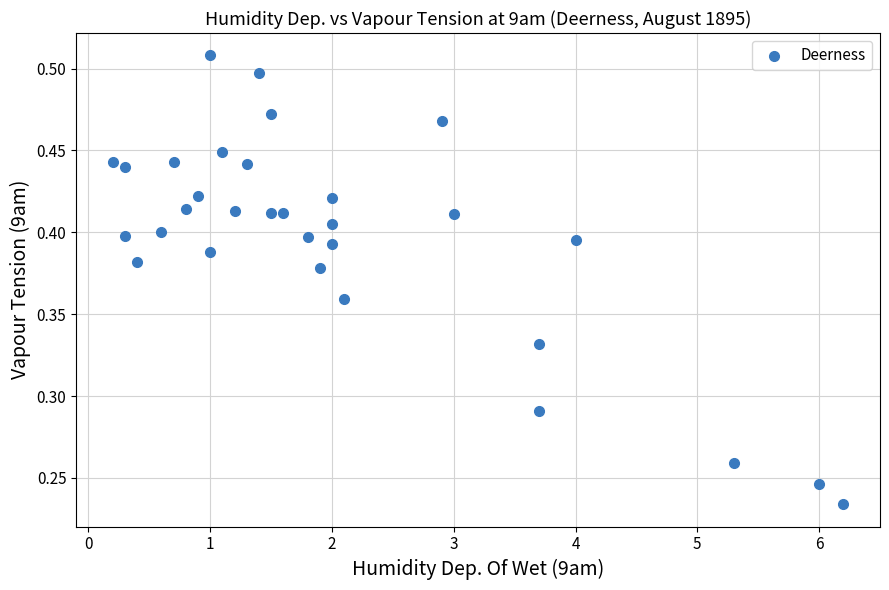

What is the range of X values (max minus min)?

6.0